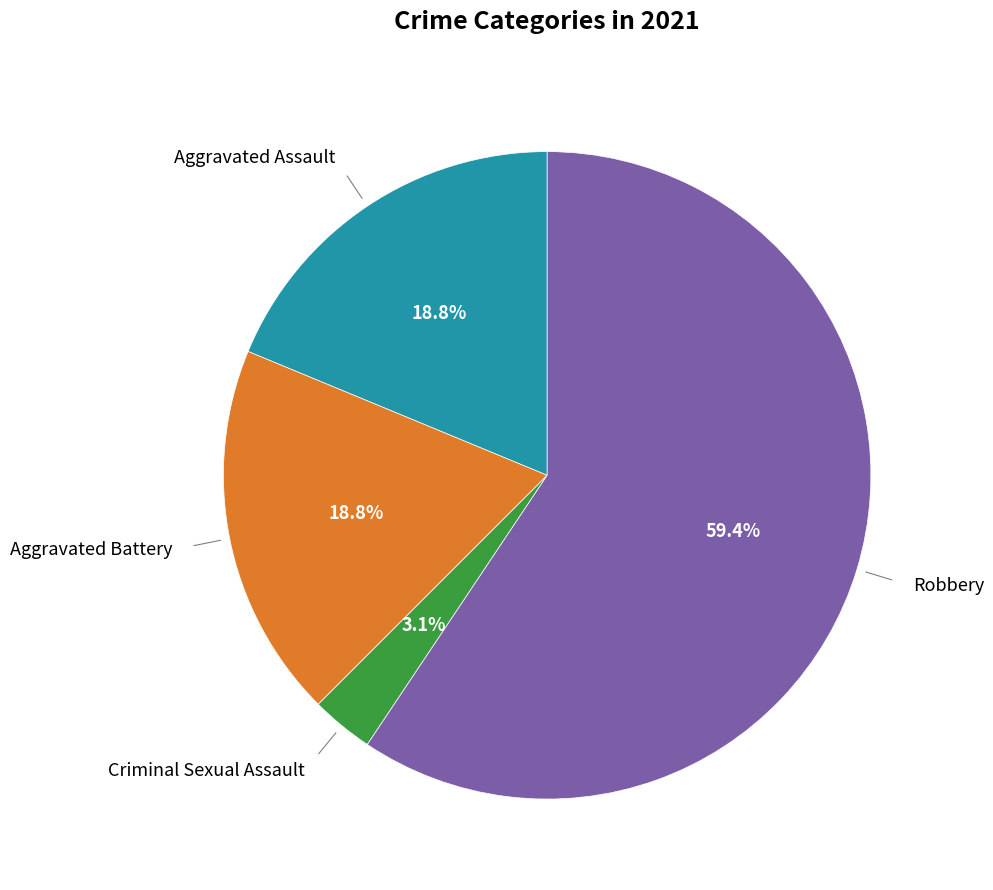

What is the ratio of the value at Aggravated Assault to the value at Aggravated Battery?

1.0